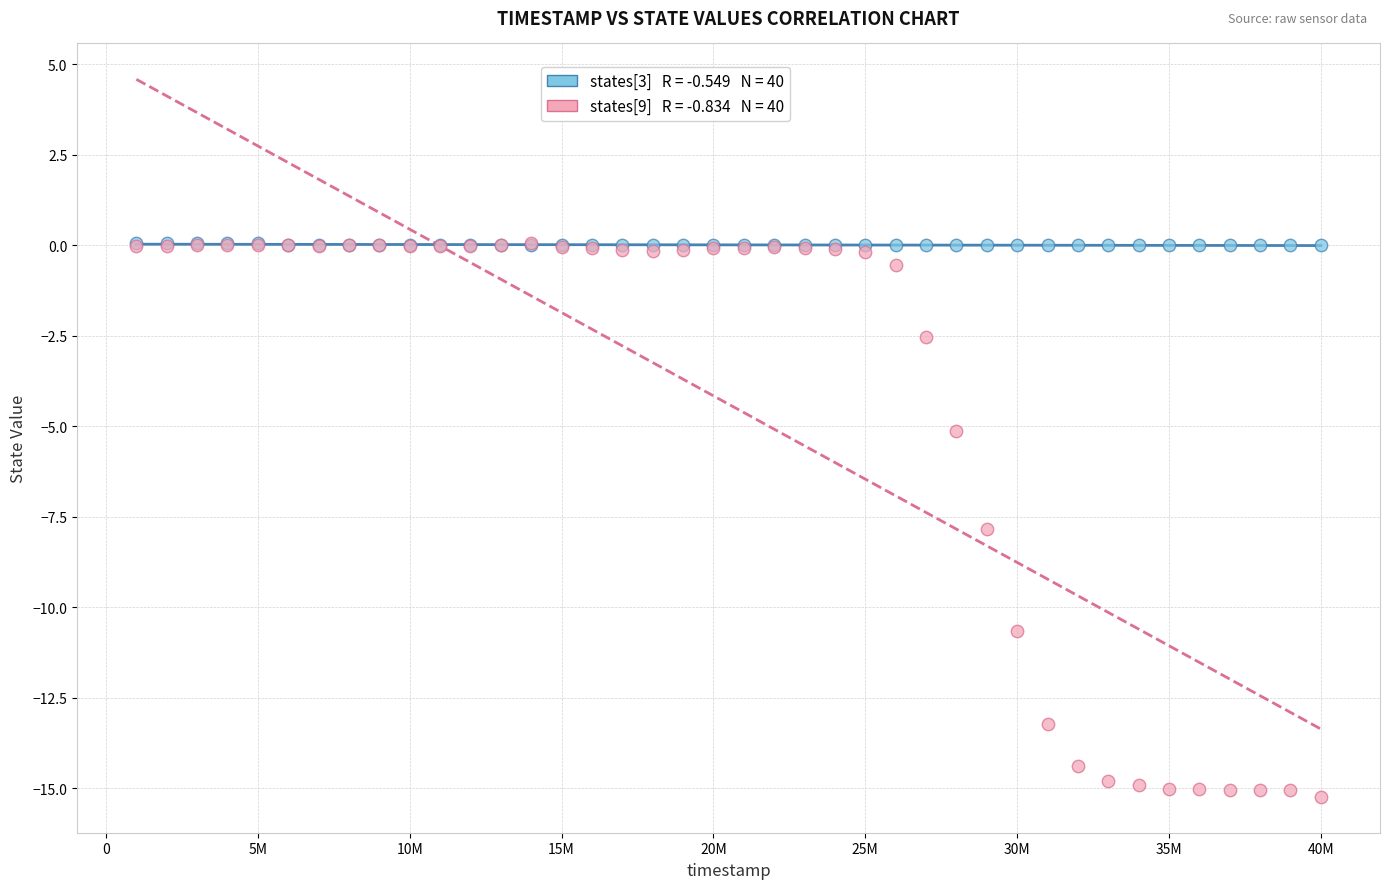

Across all series, what Y value is closest to -7?

-7.9